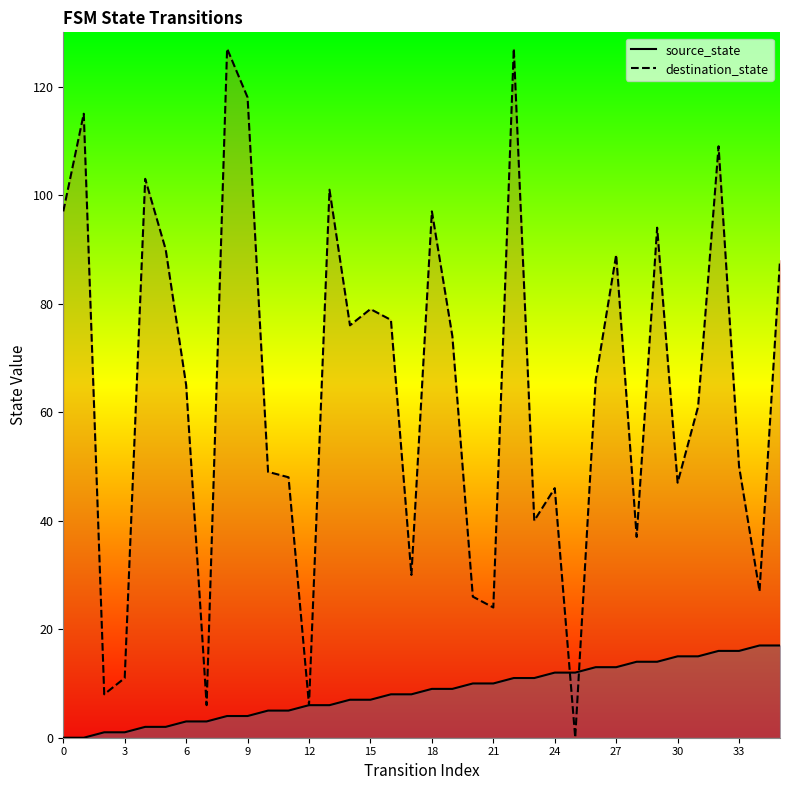

Where does the source_state series first go above 9?

20